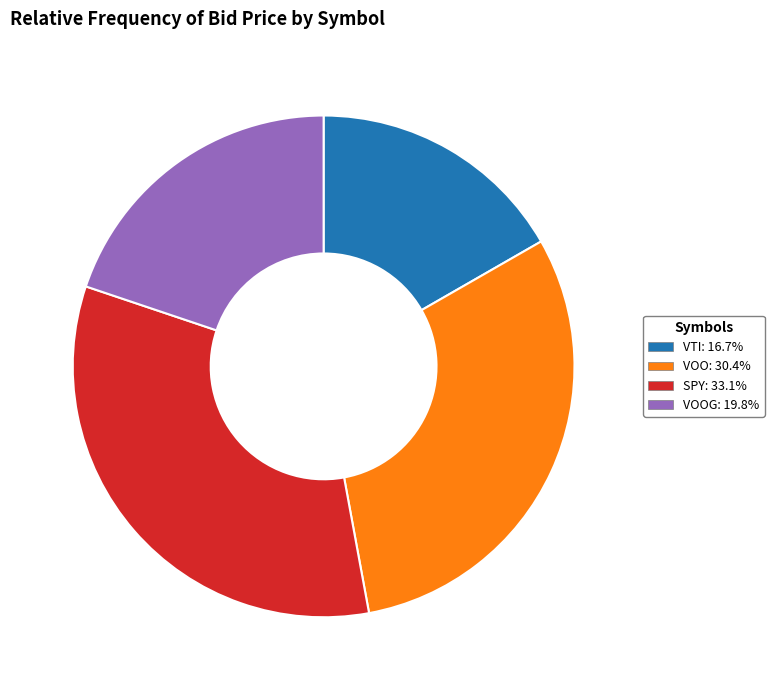

Is there a majority slice in this chart?

No